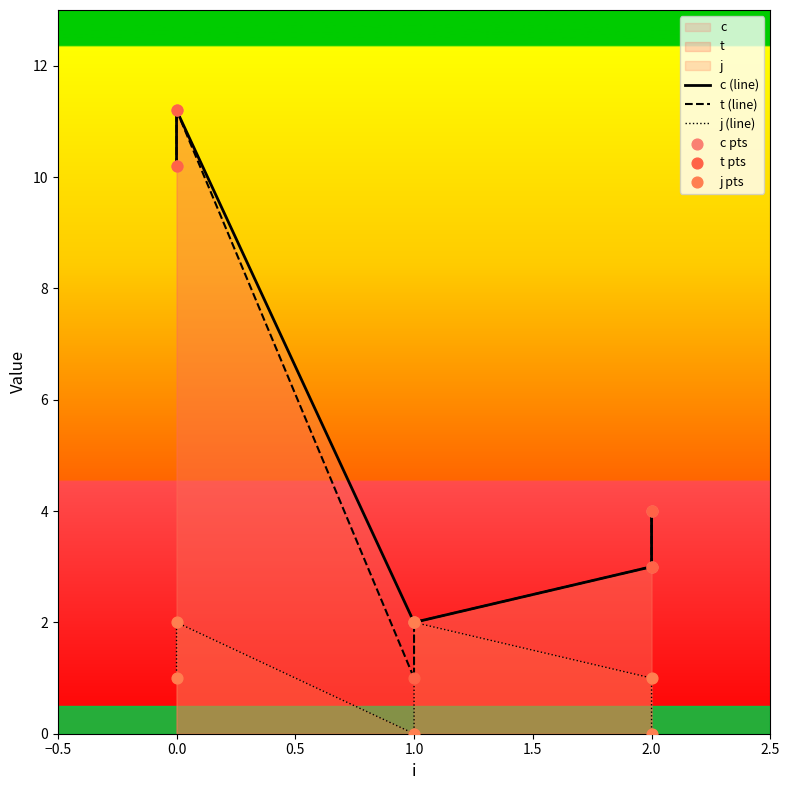

Which series reaches the minimum Y coordinate?

j (line)